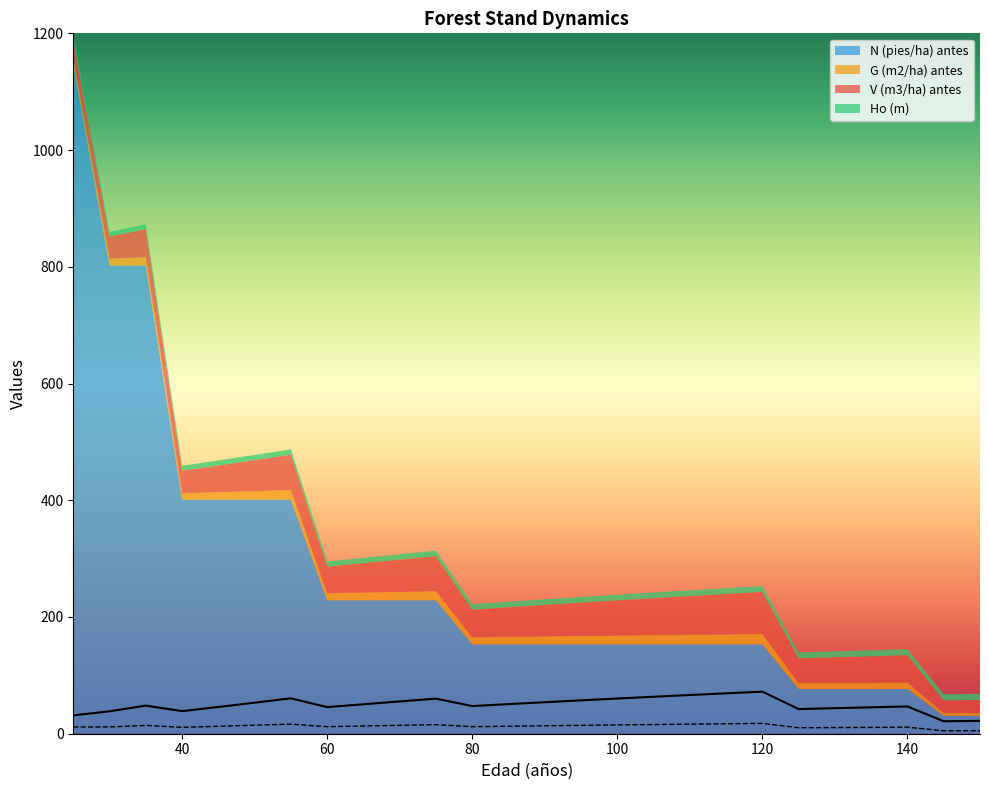

Where is G (m2/ha) antes nearest to the value 11?

40